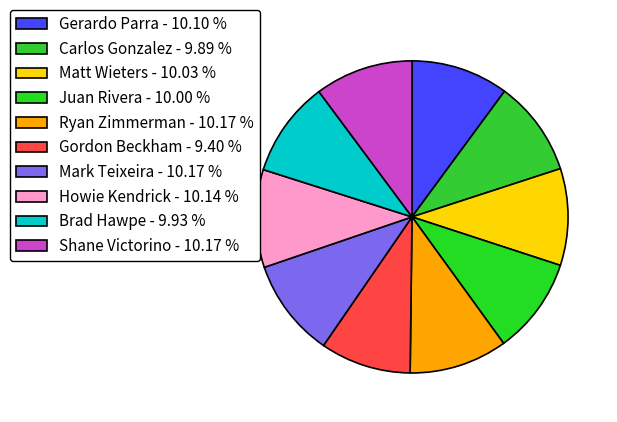

True or false: Mark Teixeira accounts for 21% of the total.

False